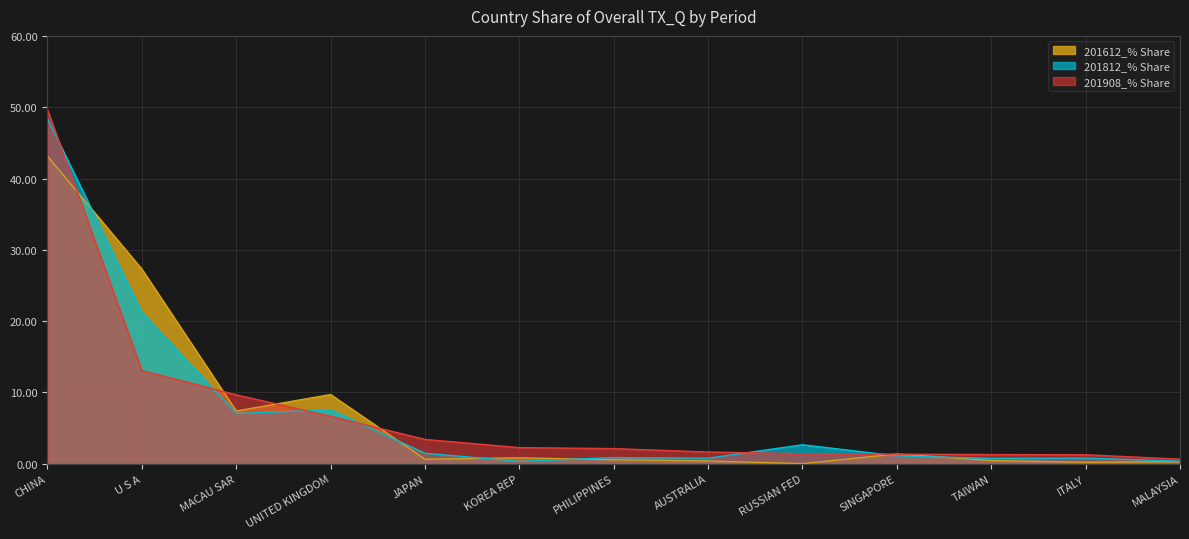

Which has a higher value, CHINA or ITALY?

CHINA